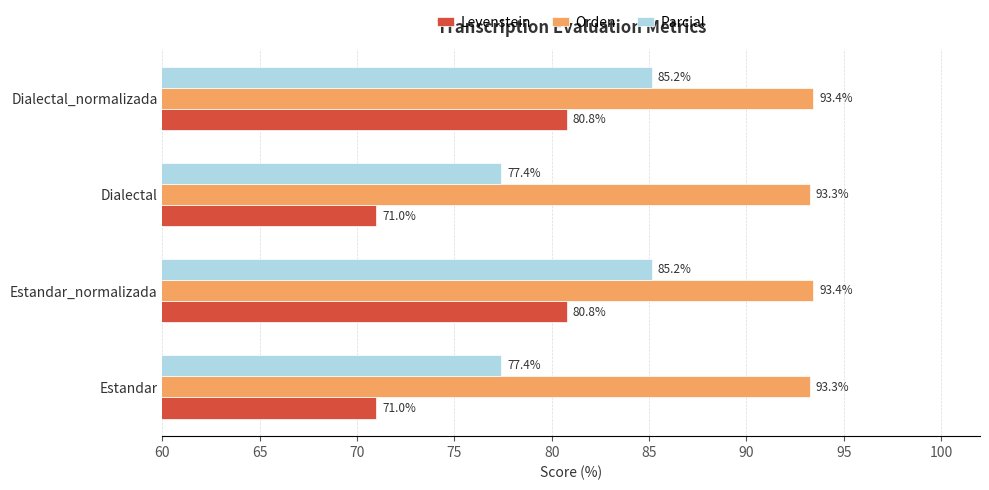

Rank the series by their maximum value, from lowest to highest.

Levenstein, Parcial, Orden